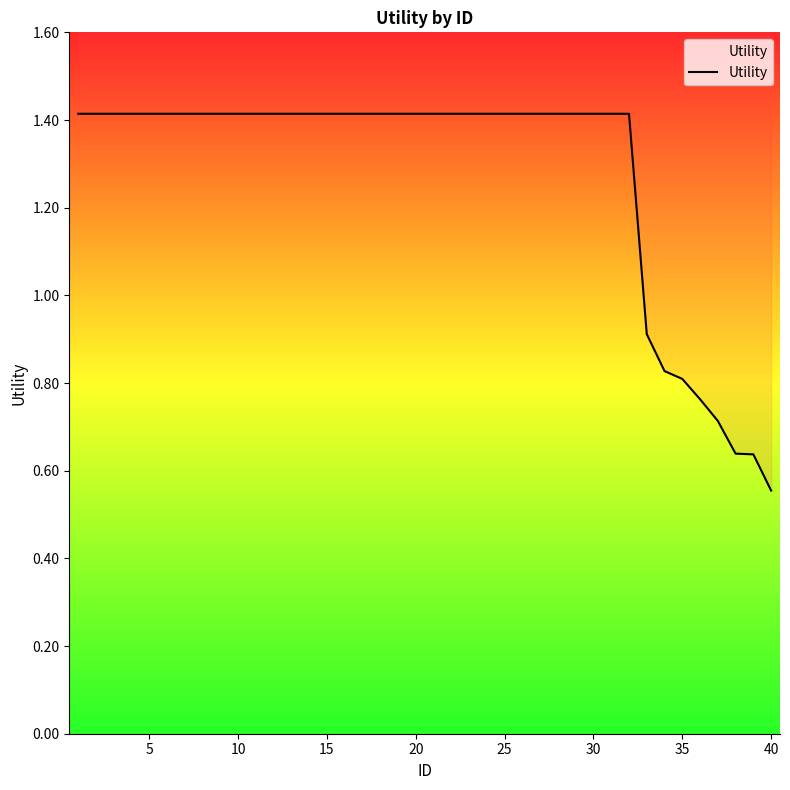

Does the chart display data point markers on the line(s)?

No